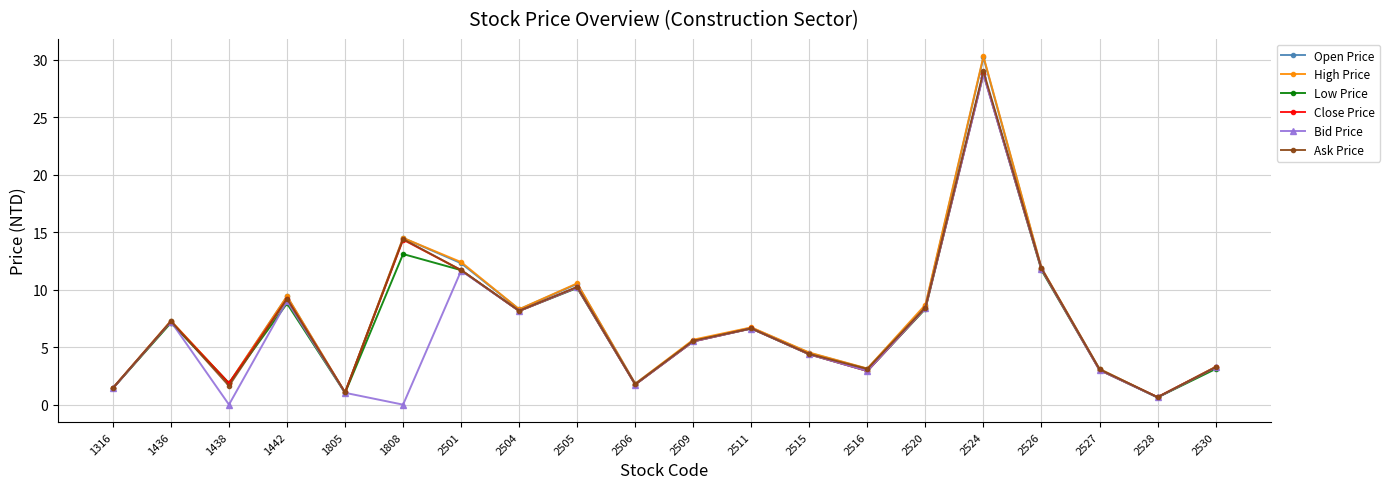

What is the total value across all series at 2511?

39.9